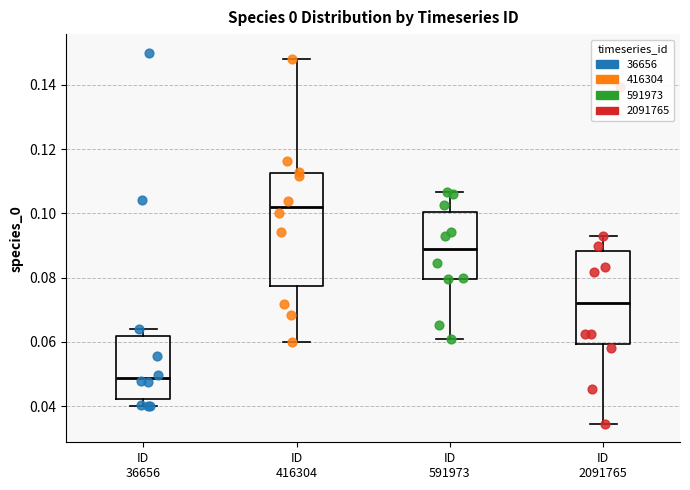

Reading left to right, transcribe this box plot: for each box, give where its median line is, the range the box spans, and where its two whiskers end, as read against the y-axis. The values are not printed on the chart, so give them approximately, as read against the axis.

ID 36656: median 0.048, box 0.042 to 0.062, whiskers 0.040 to 0.064
ID 416304: median 0.102, box 0.078 to 0.112, whiskers 0.060 to 0.148
ID 591973: median 0.088, box 0.080 to 0.100, whiskers 0.060 to 0.106
ID 2091765: median 0.072, box 0.060 to 0.088, whiskers 0.034 to 0.092